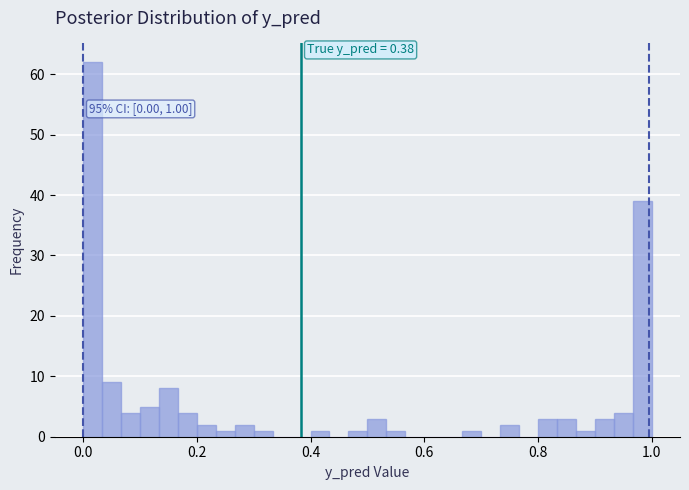

Around what value on the x-axis is the tallest bar? Give the approximate position of its centre, as read against the axis.

0.02